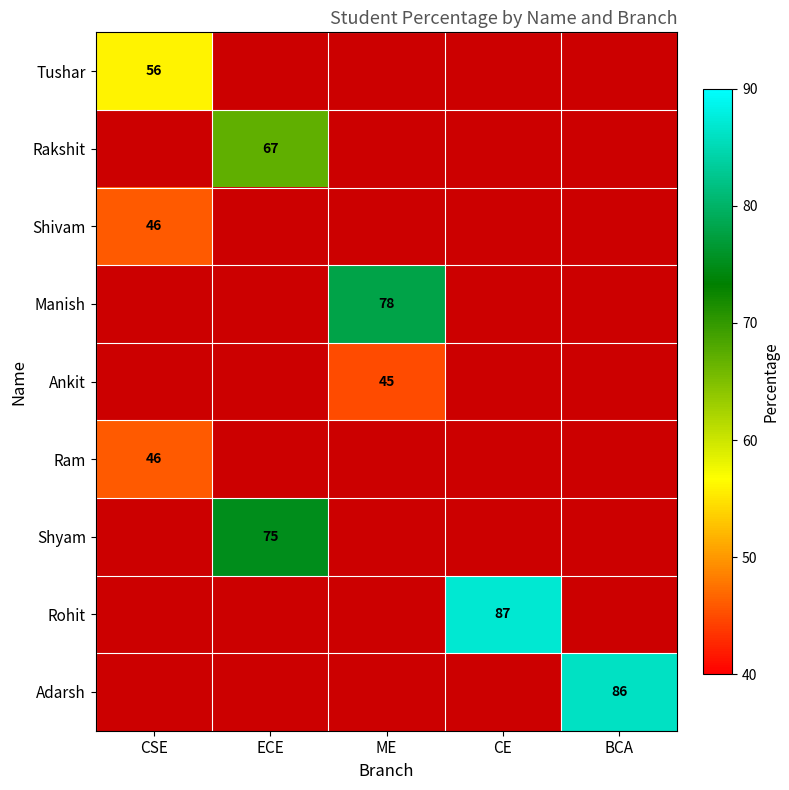

The Ankit series shows 45.0 at ME. True or false?

True